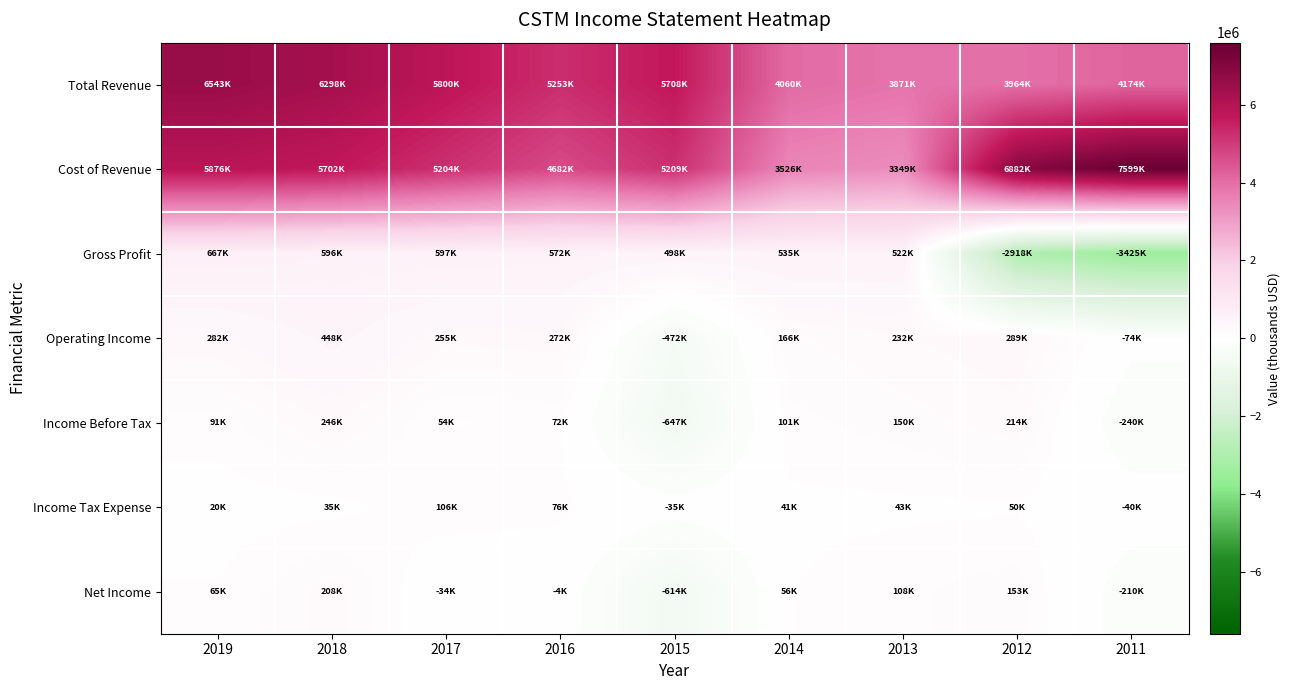

Reading left to right, transcribe all the data shown in this chart.

Total Revenue: 2019=6542600	2018=6297800	2017=5800500	2016=5253300	2015=5707500	2014=4060500	2013=3871100	2012=3963800	2011=4174100
Cost of Revenue: 2019=5875800	2018=5701900	2017=5203500	2016=4681800	2015=5209000	2014=3525500	2013=3349400	2012=6882300	2011=7599200
Gross Profit: 2019=666800	2018=595900	2017=597000	2016=571500	2015=498400	2014=535000	2013=521700	2012=-2918500	2011=-3425200
Operating Income: 2019=282400	2018=447500	2017=254700	2016=272500	2015=-471800	2014=166100	2013=231500	2012=288800	2011=-74000
Income Before Tax: 2019=90800	2018=245900	2017=54300	2016=72000	2015=-646800	2014=100800	2013=149500	2012=214100	2011=-239500
Income Tax Expense: 2019=19900	2018=35400	2017=106300	2016=76400	2015=-35400	2014=41000	2013=43200	2012=50500	2011=-39900
Net Income: 2019=65300	2018=208200	2017=-34300	2016=-4400	2015=-613600	2014=56500	2013=108500	2012=152600	2011=-210100